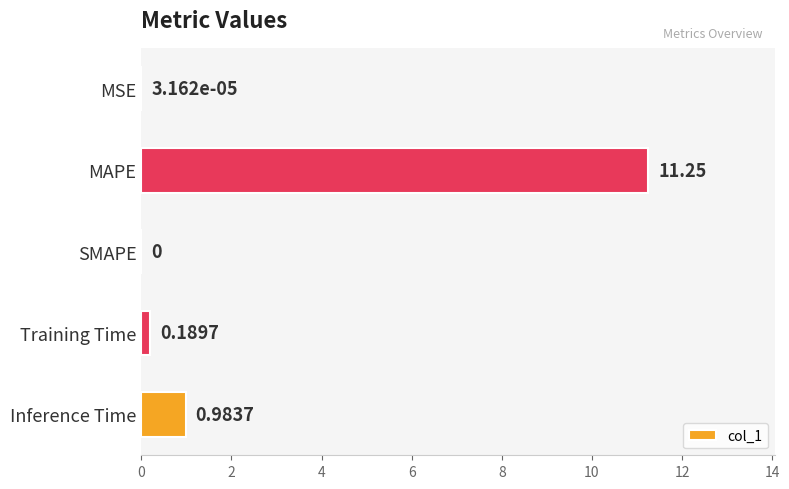

At which label is the value closest to 5?

Inference Time